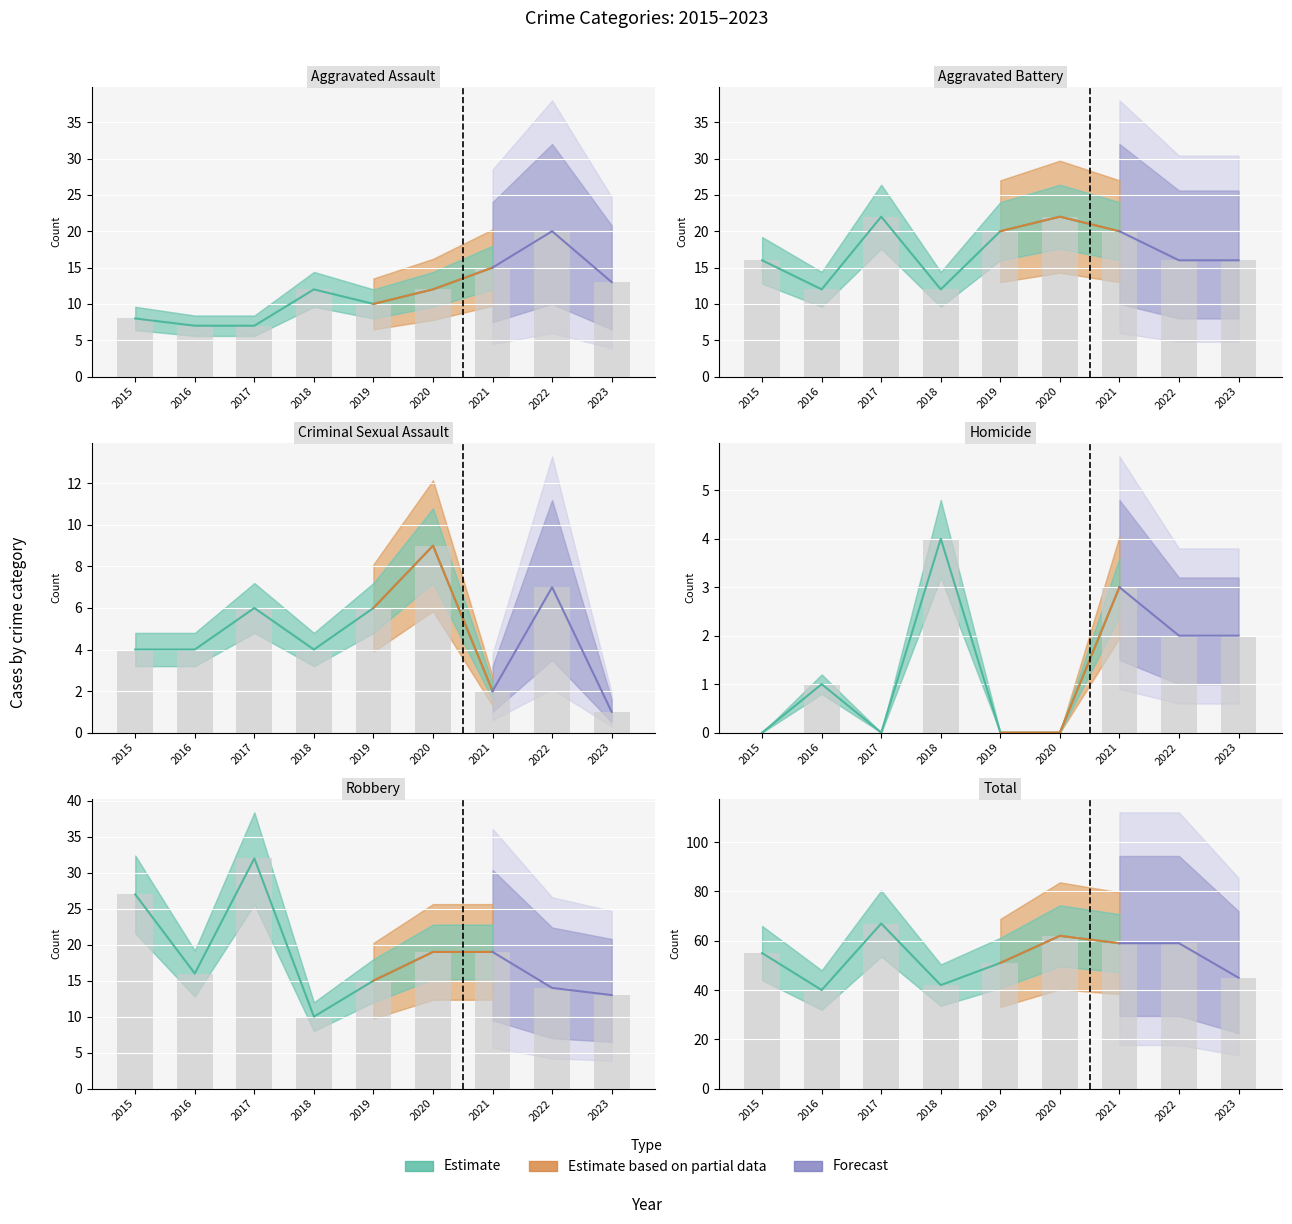

At which category does the chart reach its peak across all series?

2017